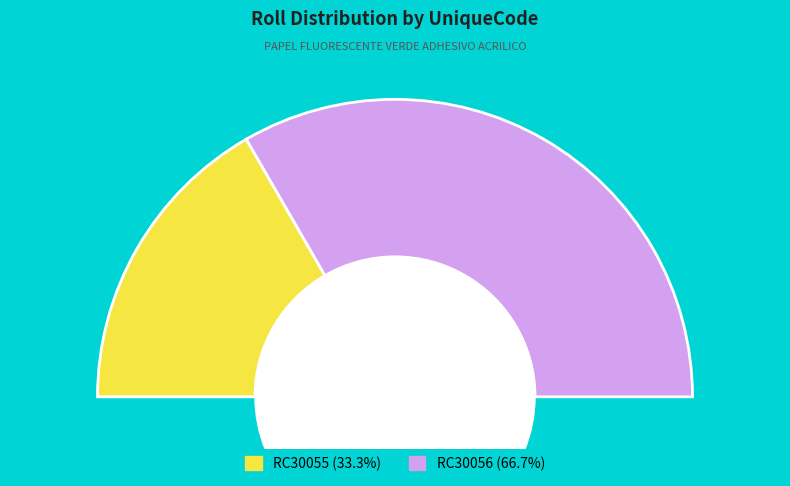

How many segments does this pie chart have?

2